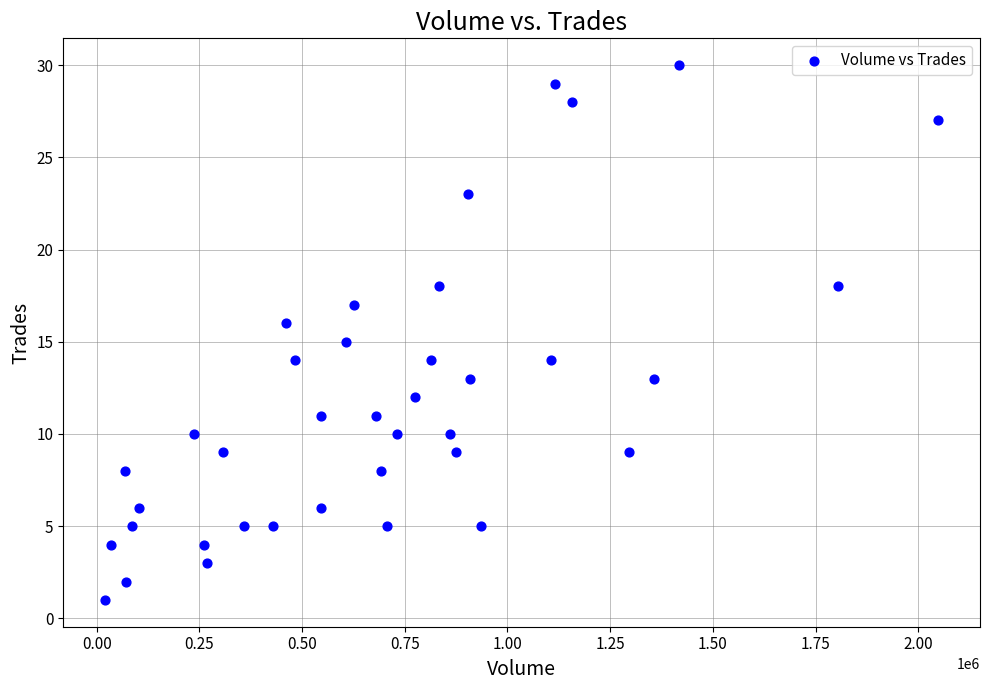

What is the range of X values (max minus min)?

2029000